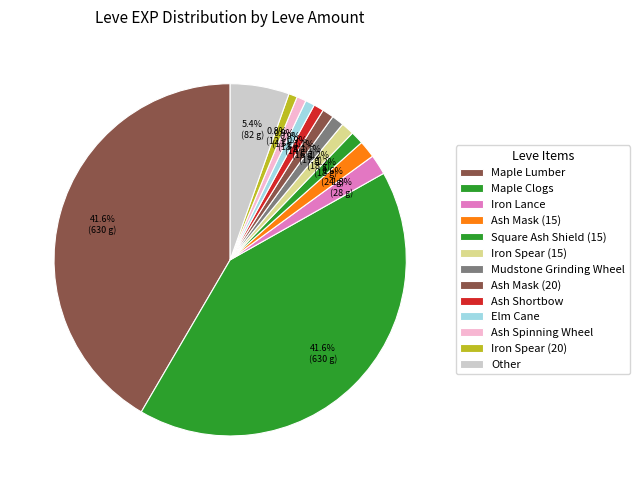

Count the number of slices in the pie.

13